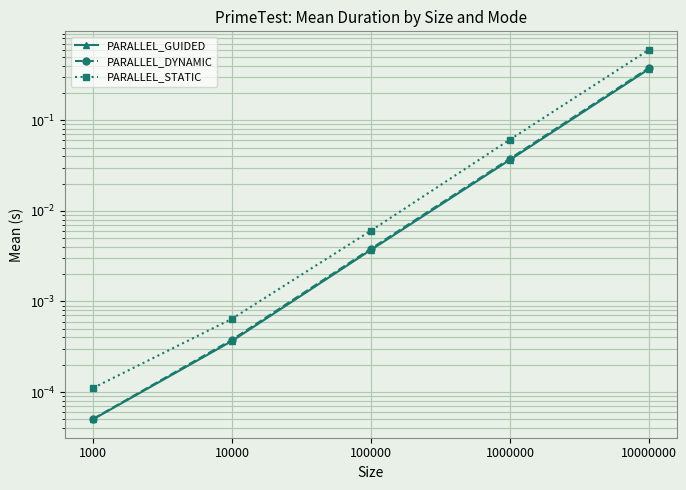

Reading right to left, what are all the values shown in this chart?

PARALLEL_GUIDED: 10000000=0.4	1000000=0.0	100000=0.0	10000=0.0	1000=0.0
PARALLEL_DYNAMIC: 10000000=0.4	1000000=0.0	100000=0.0	10000=0.0	1000=0.0
PARALLEL_STATIC: 10000000=0.6	1000000=0.1	100000=0.0	10000=0.0	1000=0.0